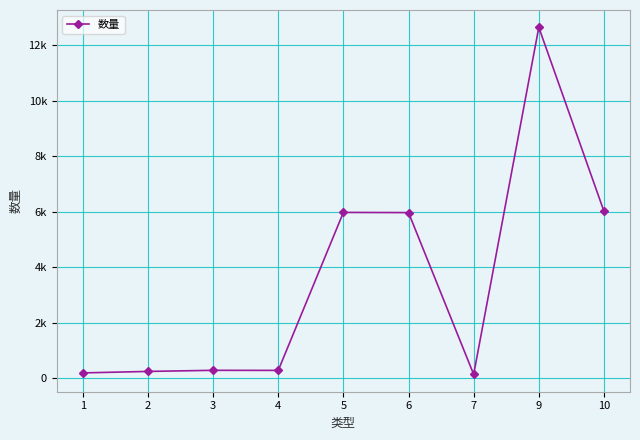

What is the sum of all values?

31803